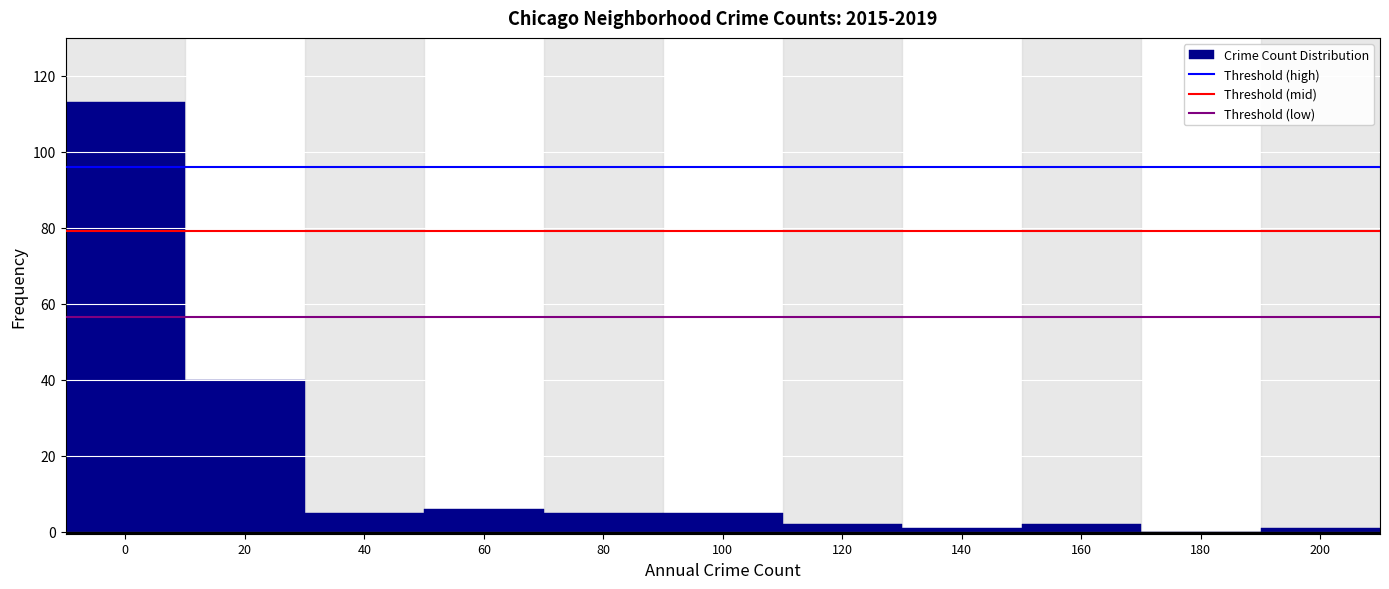

Reading left to right, list all the values displayed in this chart.

0=113	20=40	40=5	60=6	80=5	100=5	120=2	140=1	160=2	180=0	200=1